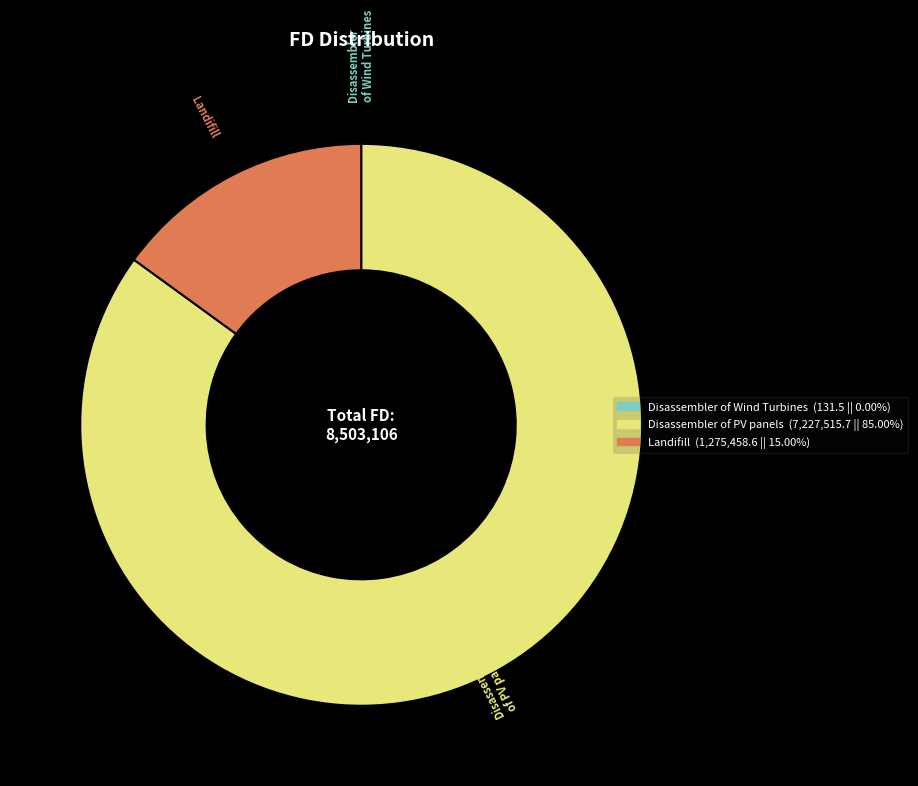

Do Landifill and Disassembler of PV panels together represent more than half of the pie?

Yes